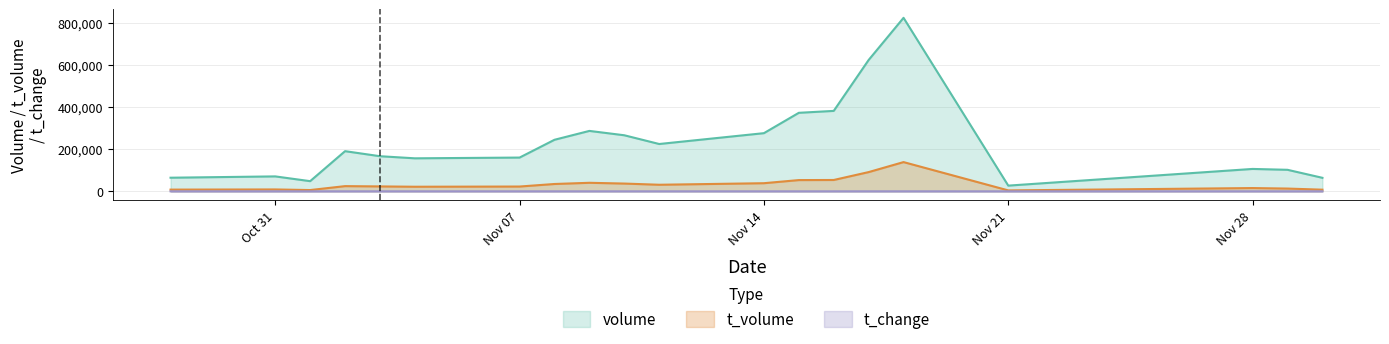

True or false: volume and t_volume cross at least once.

False